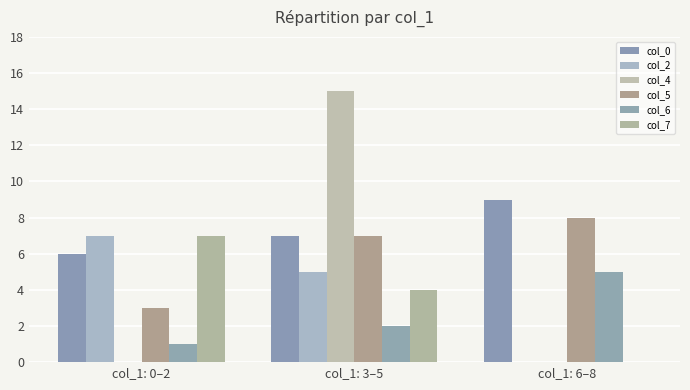

Which series has the largest range (max minus min)?

col_4